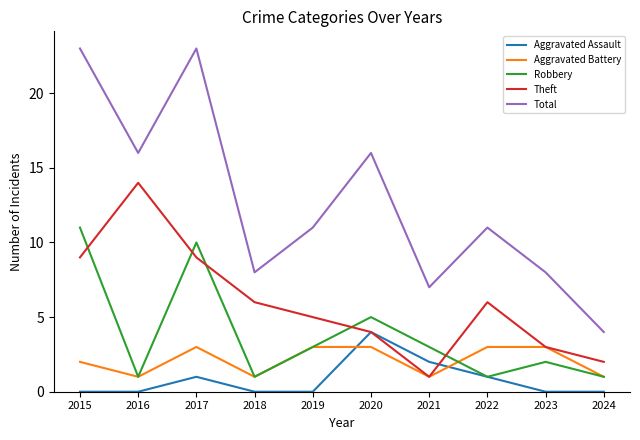

At how many categories does at least one series exceed 1?

10